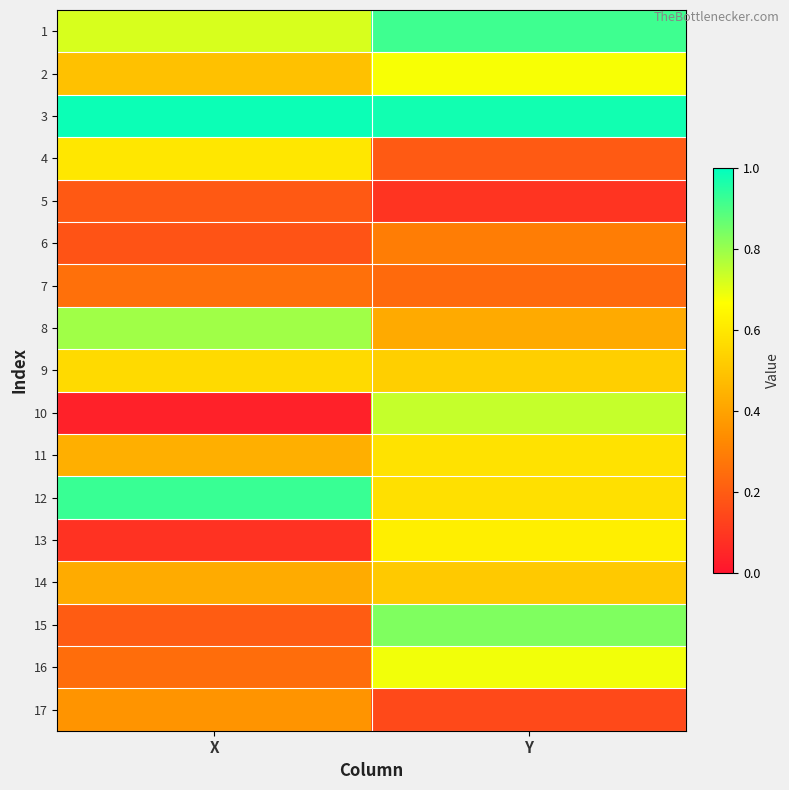

Rank the series by their maximum value, from lowest to highest.

5, 7, 6, 17, 14, 9, 11, 4, 13, 2, 16, 10, 8, 15, 1, 12, 3